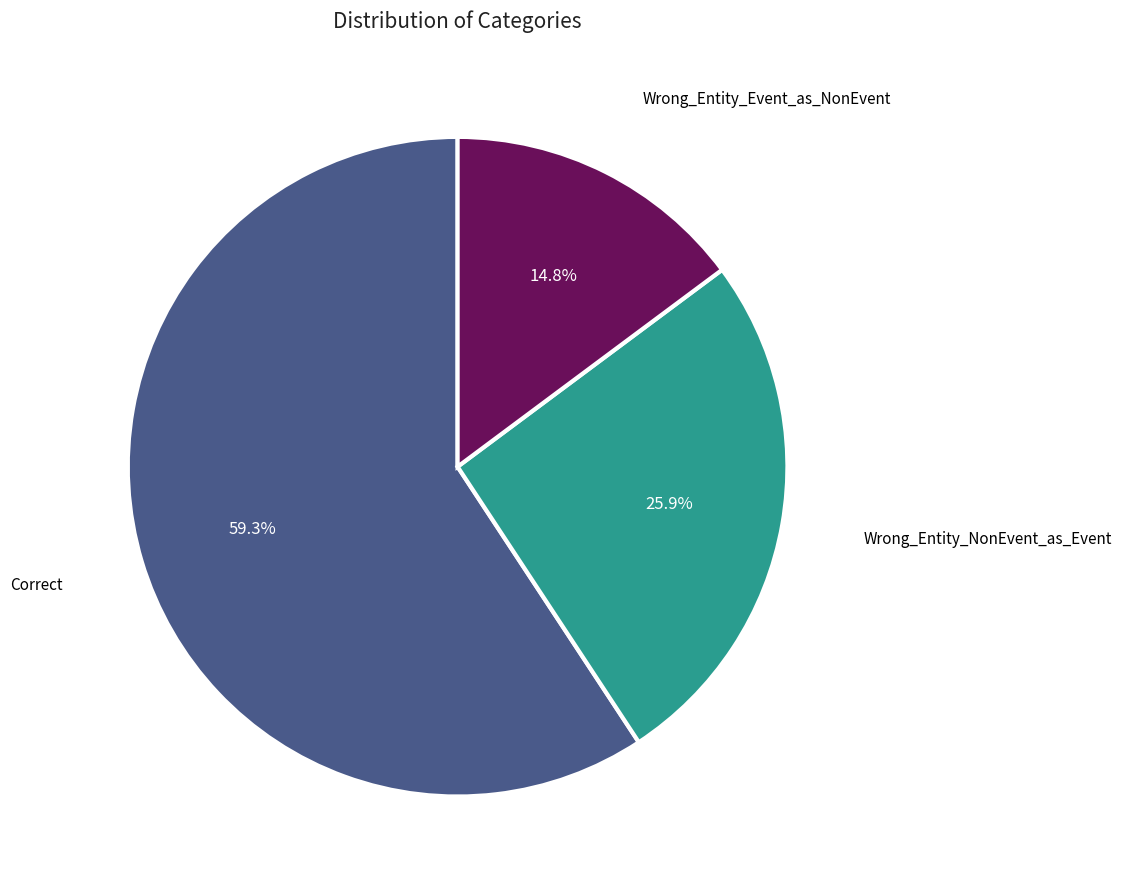

How many segments does this pie chart have?

3